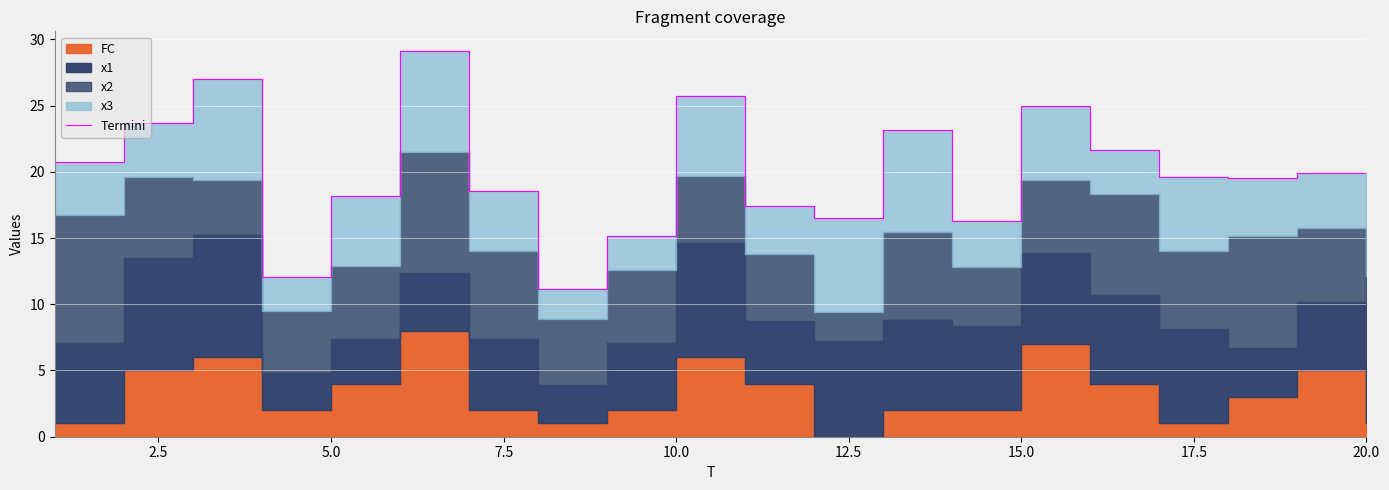

What is the minimum value shown in the chart?

11.2